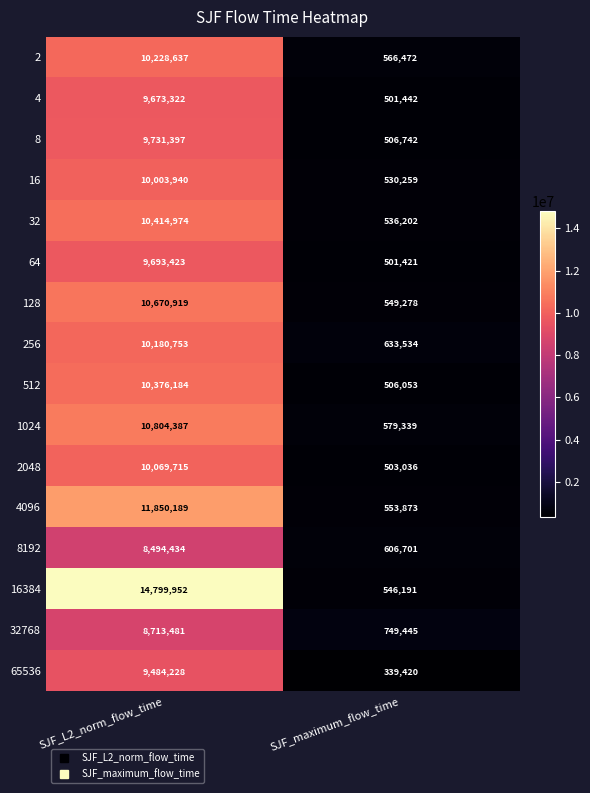

Which series has the widest spread of values?

16384